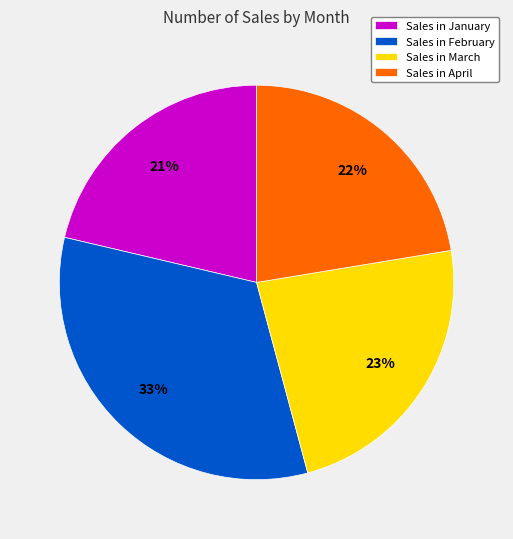

To the nearest percent, what is the difference between the largest and smallest slice percentages?

12%